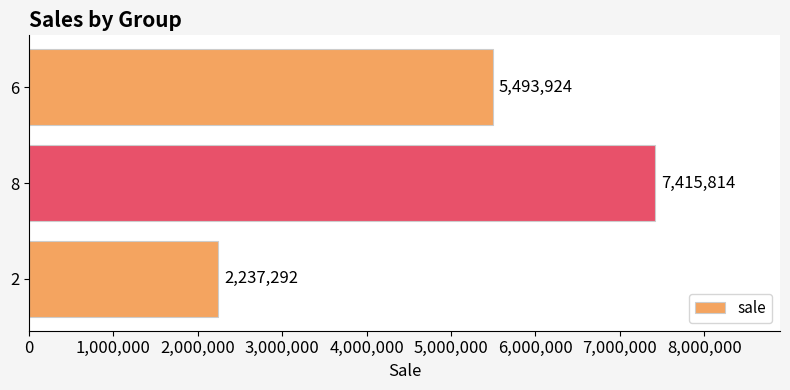

Reading bottom to top, transcribe all the data shown in this chart.

2=2237292	8=7415814	6=5493924